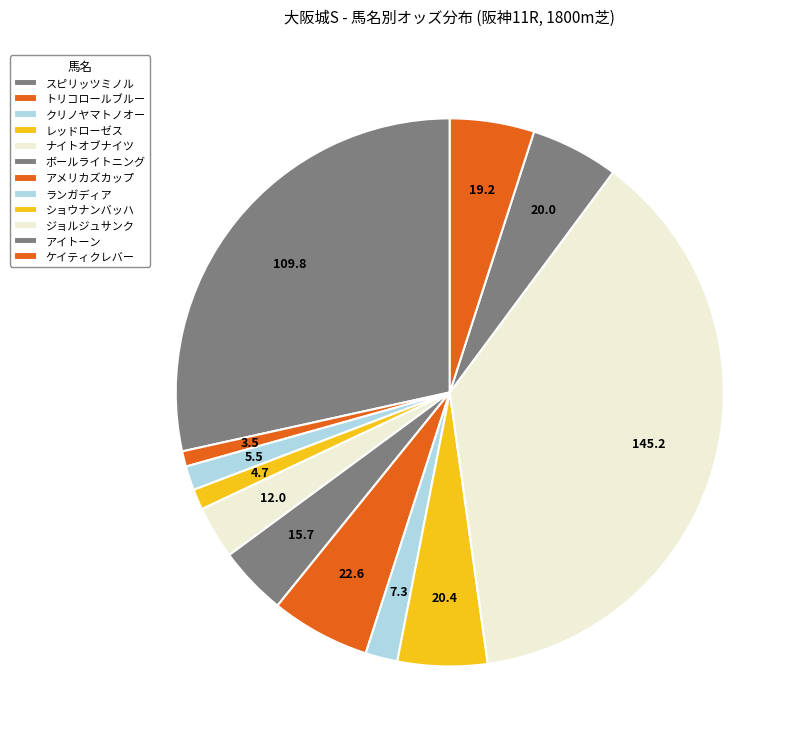

Does ショウナンバッハ represent more than half of the total?

No